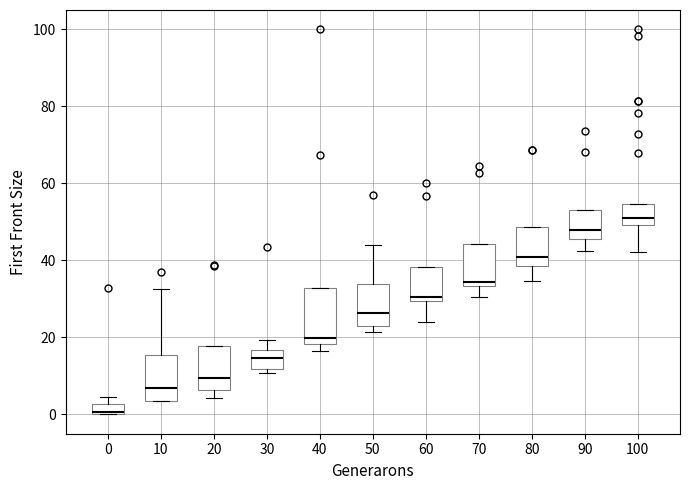

Which box's median line is the lowest?

0